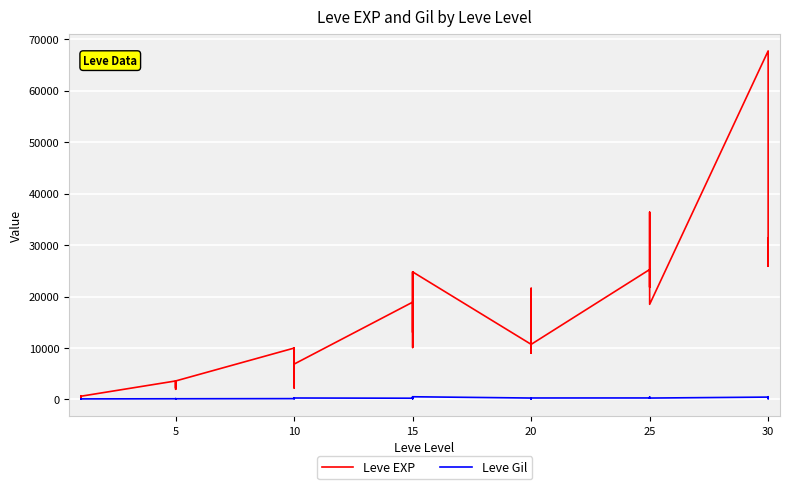

True or false: Leve Gil and Leve EXP cross at least once.

False